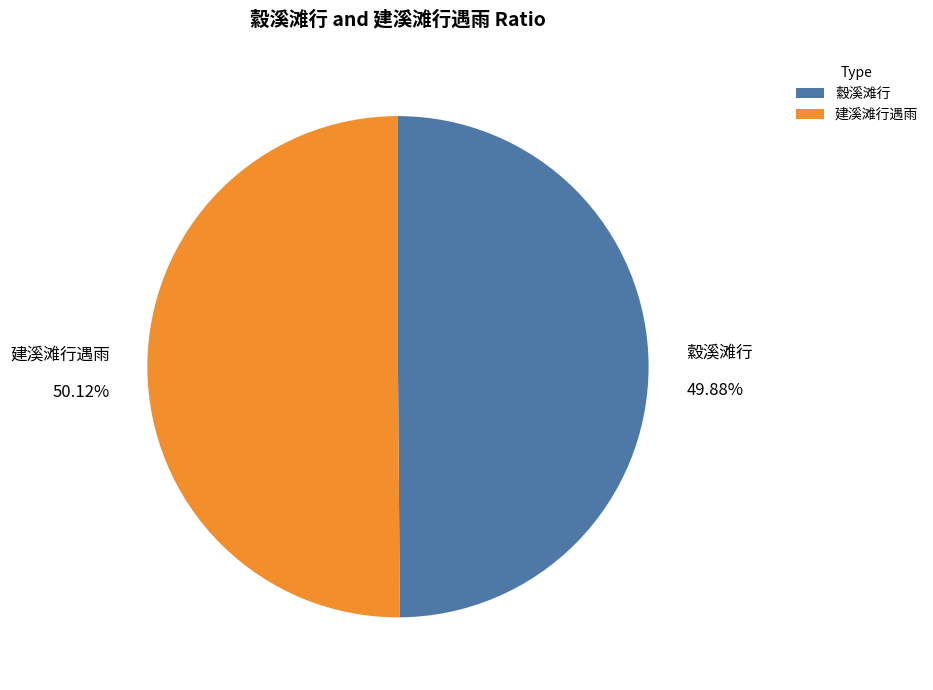

Does any single category account for the majority?

Yes